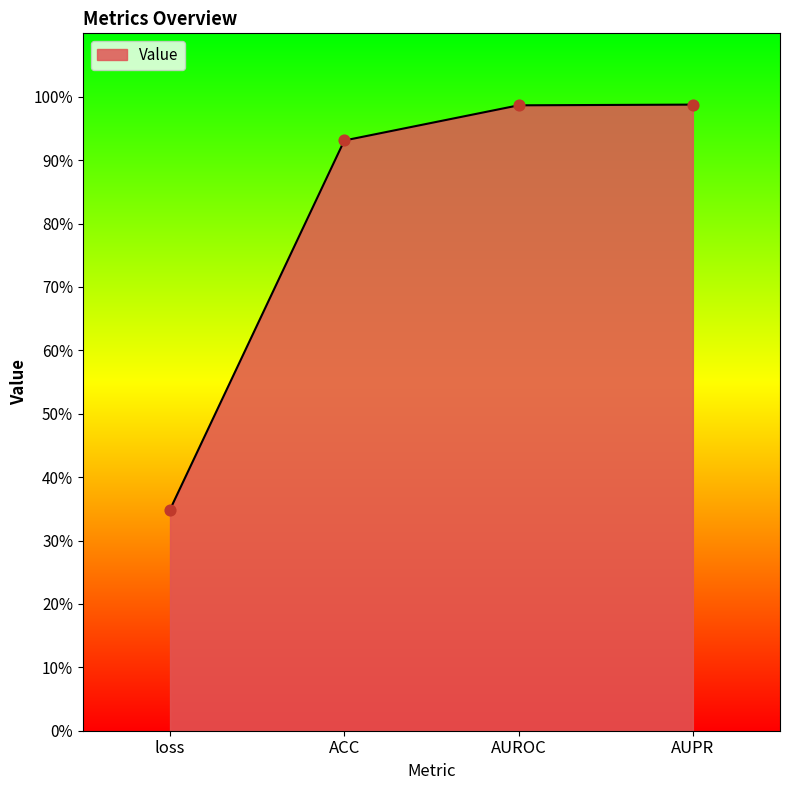

What is the change in value from ACC to AUPR?

+0.1